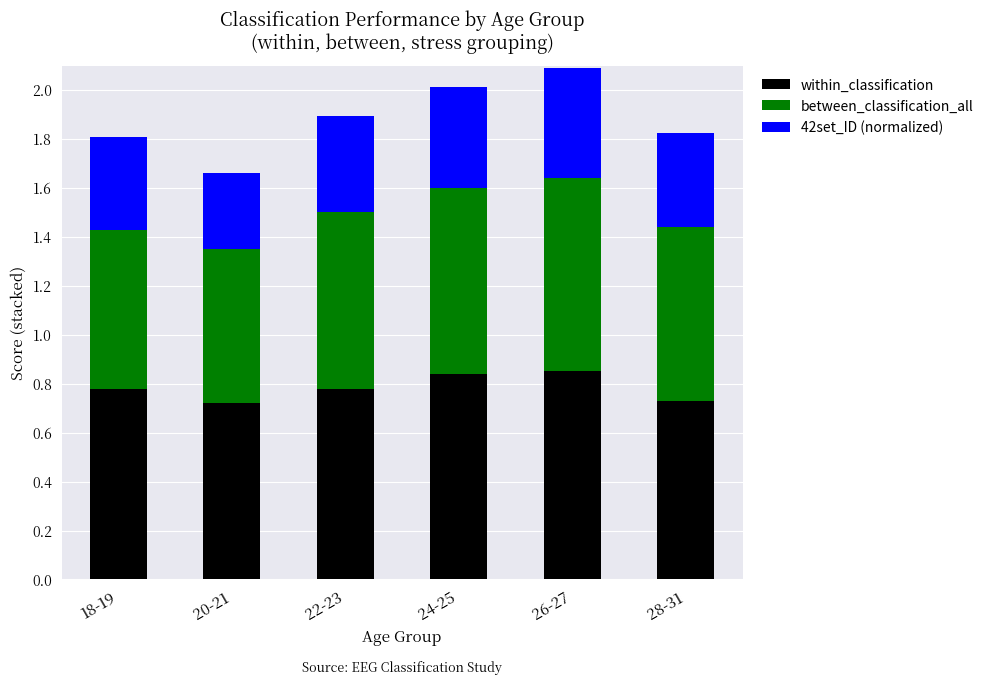

What is the sum of the within_classification values at 26-27 and 28-31?

1.6